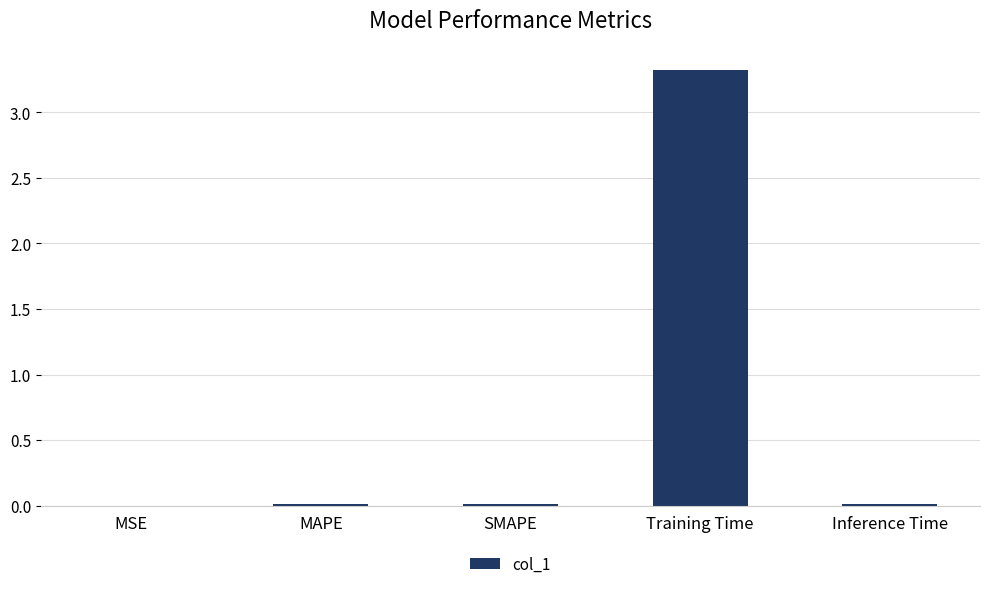

What is the change in value from Training Time to Inference Time?

-3.3